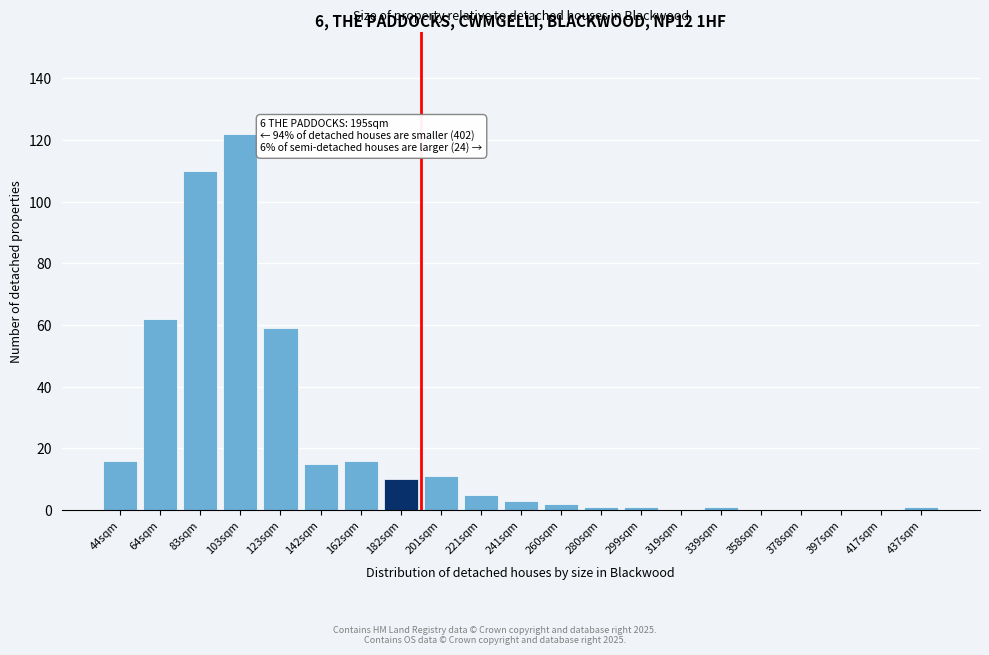

Reading right to left, extract all data points from this chart.

437sqm=1	417sqm=0	397sqm=0	378sqm=0	358sqm=0	339sqm=1	319sqm=0	299sqm=1	280sqm=1	260sqm=2	241sqm=3	221sqm=5	201sqm=11	182sqm=10	162sqm=16	142sqm=15	123sqm=59	103sqm=122	83sqm=110	64sqm=62	44sqm=16